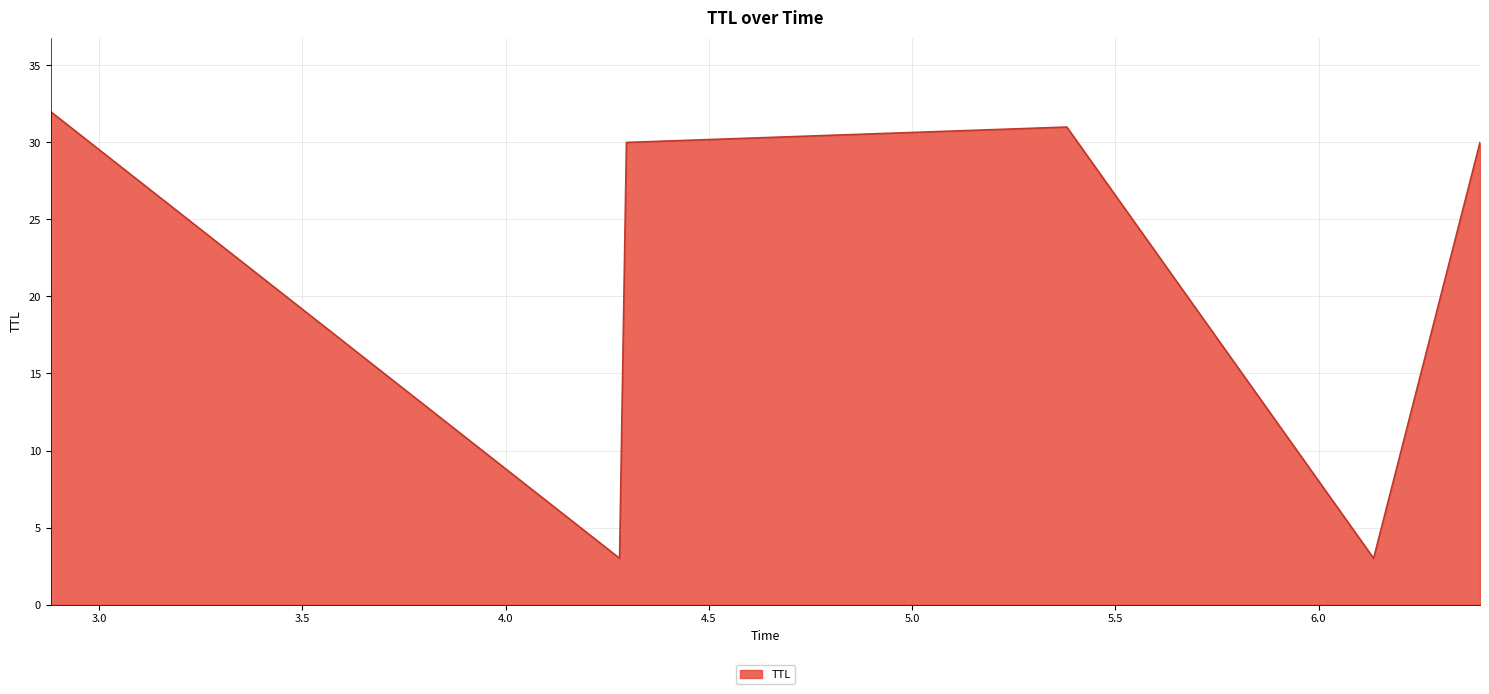

How many interior local valleys (lower than both neighbors) does the data have?

2